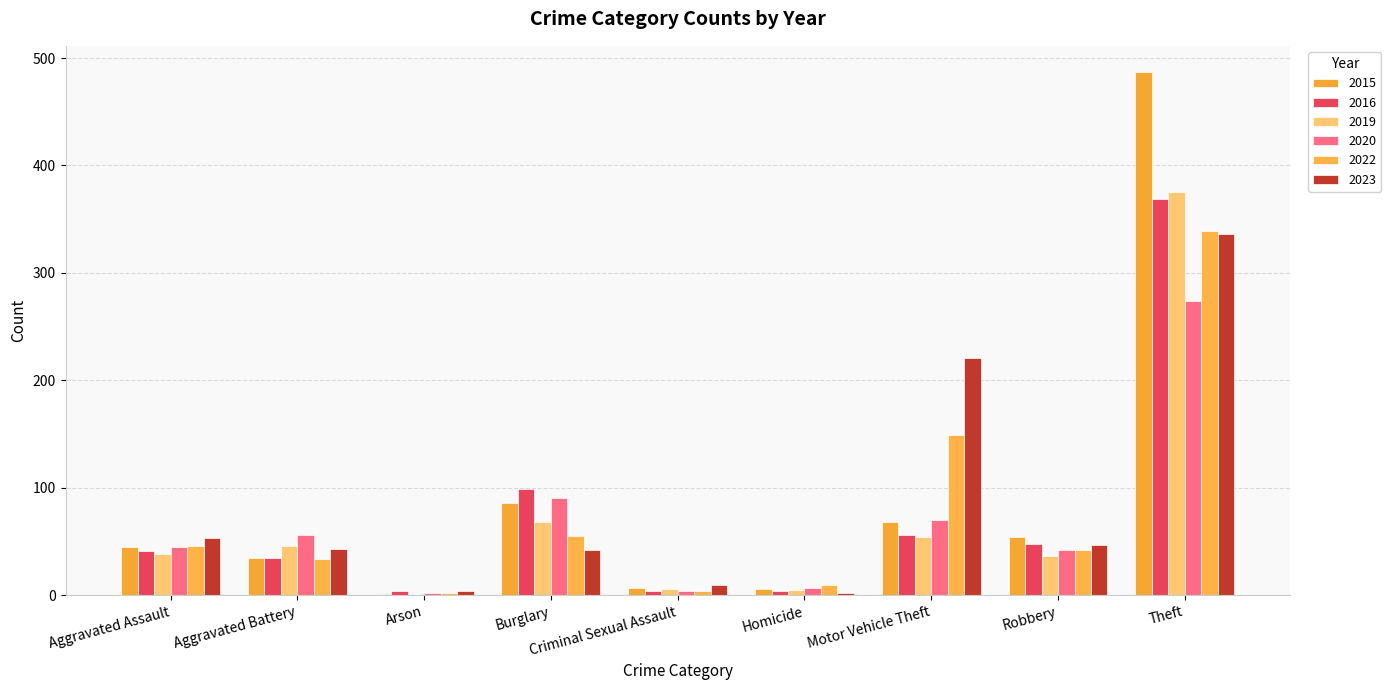

Is it true that 2015 equals 7 at Criminal Sexual Assault?

True